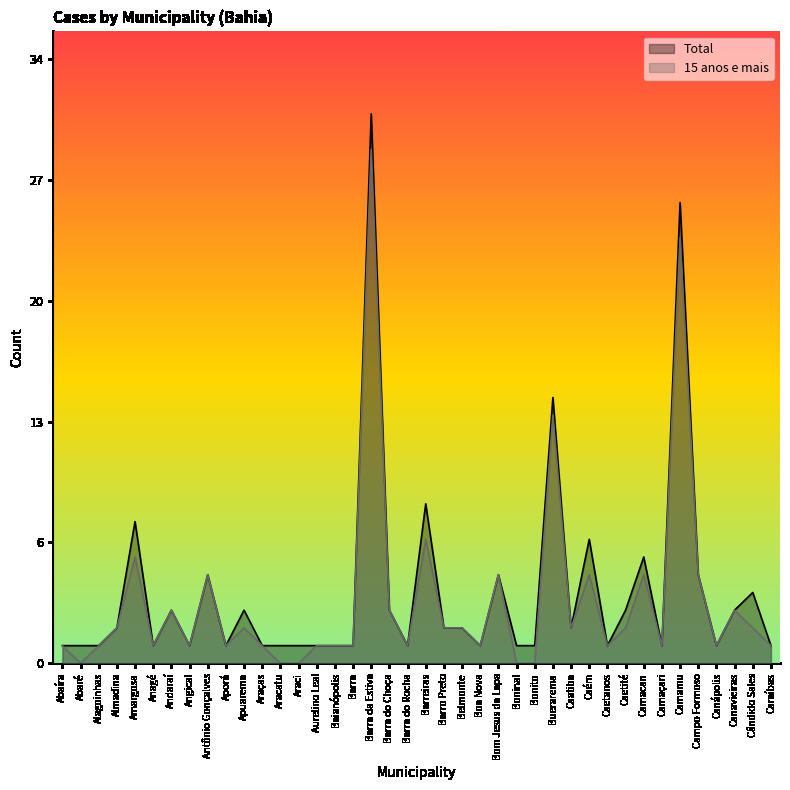

True or false: Total and 15 anos e mais intersect in this chart.

False